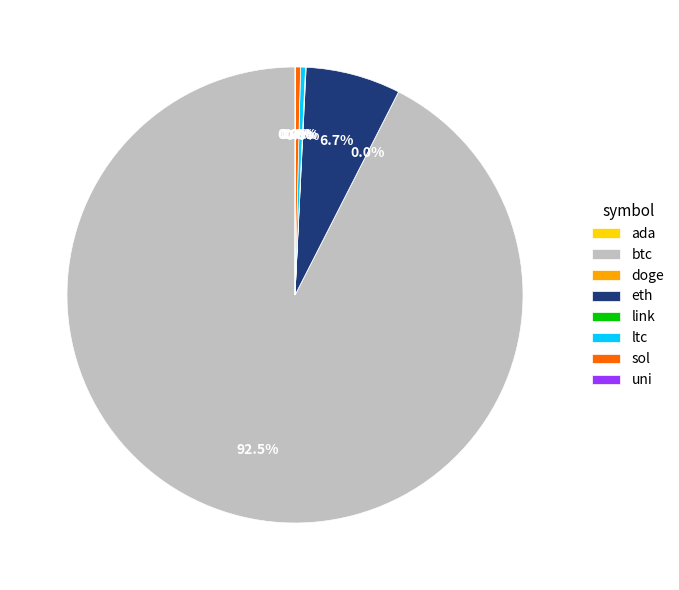

Does any single category account for the majority?

Yes